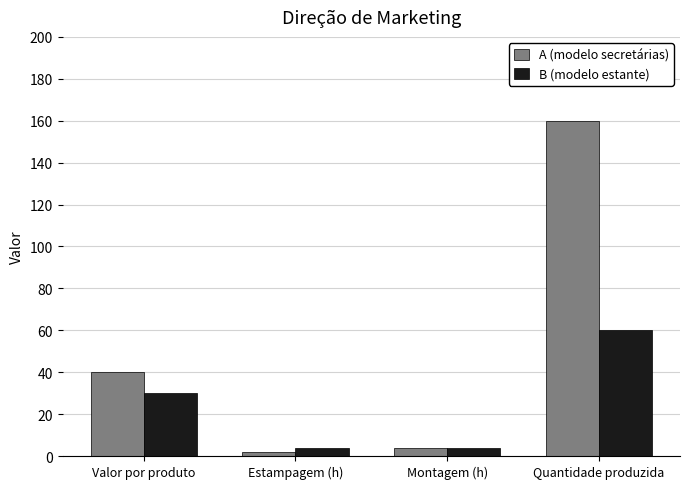

What is the difference between the highest and lowest values at Quantidade produzida?

100